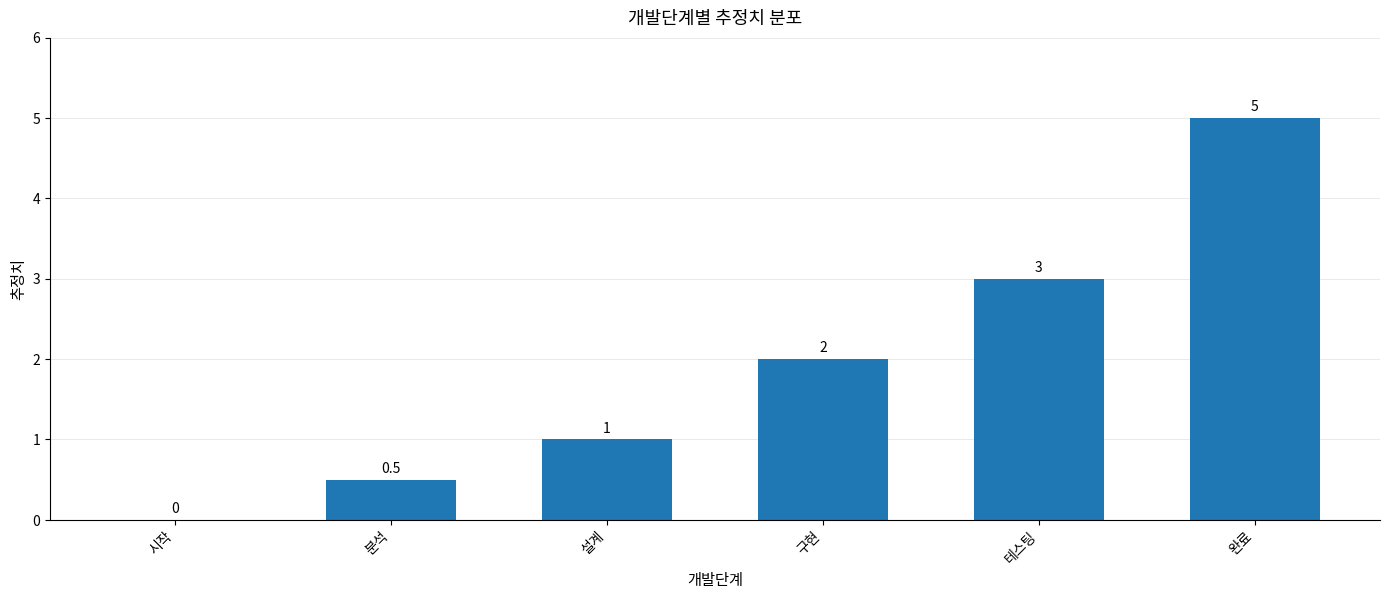

Does the chart contain stacked bars?

No